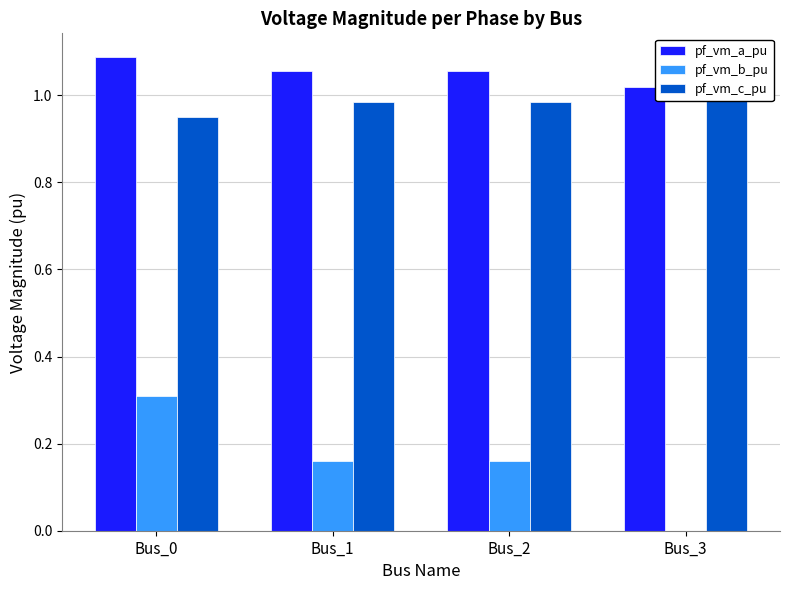

List the labels in order of pf_vm_a_pu value, smallest first.

Bus_3, Bus_2, Bus_1, Bus_0